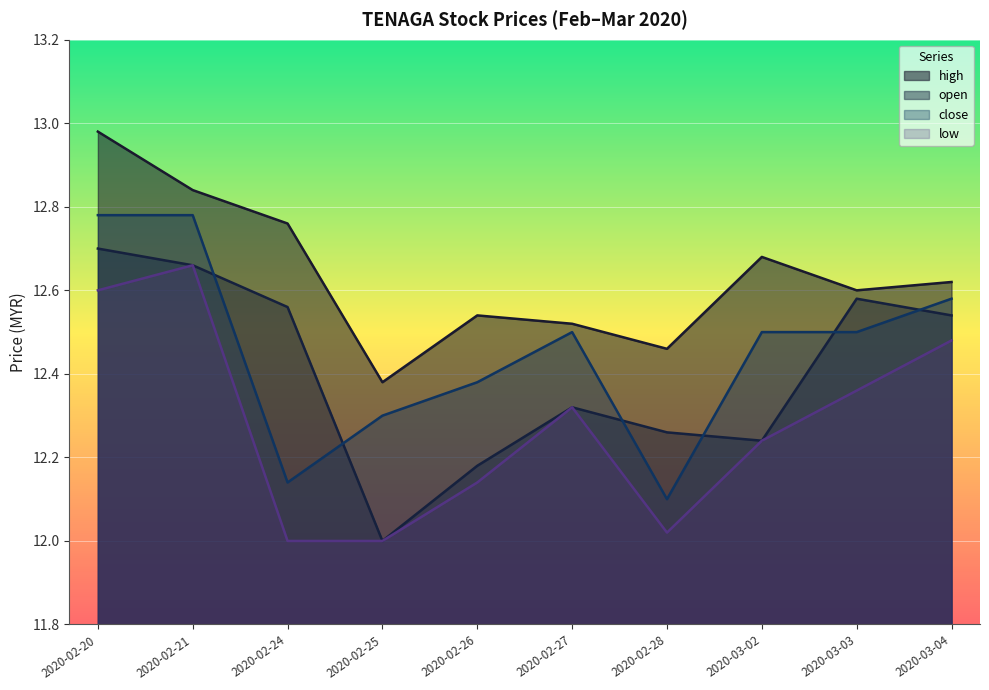

The high series shows 12.7 at 2020-03-02. True or false?

True